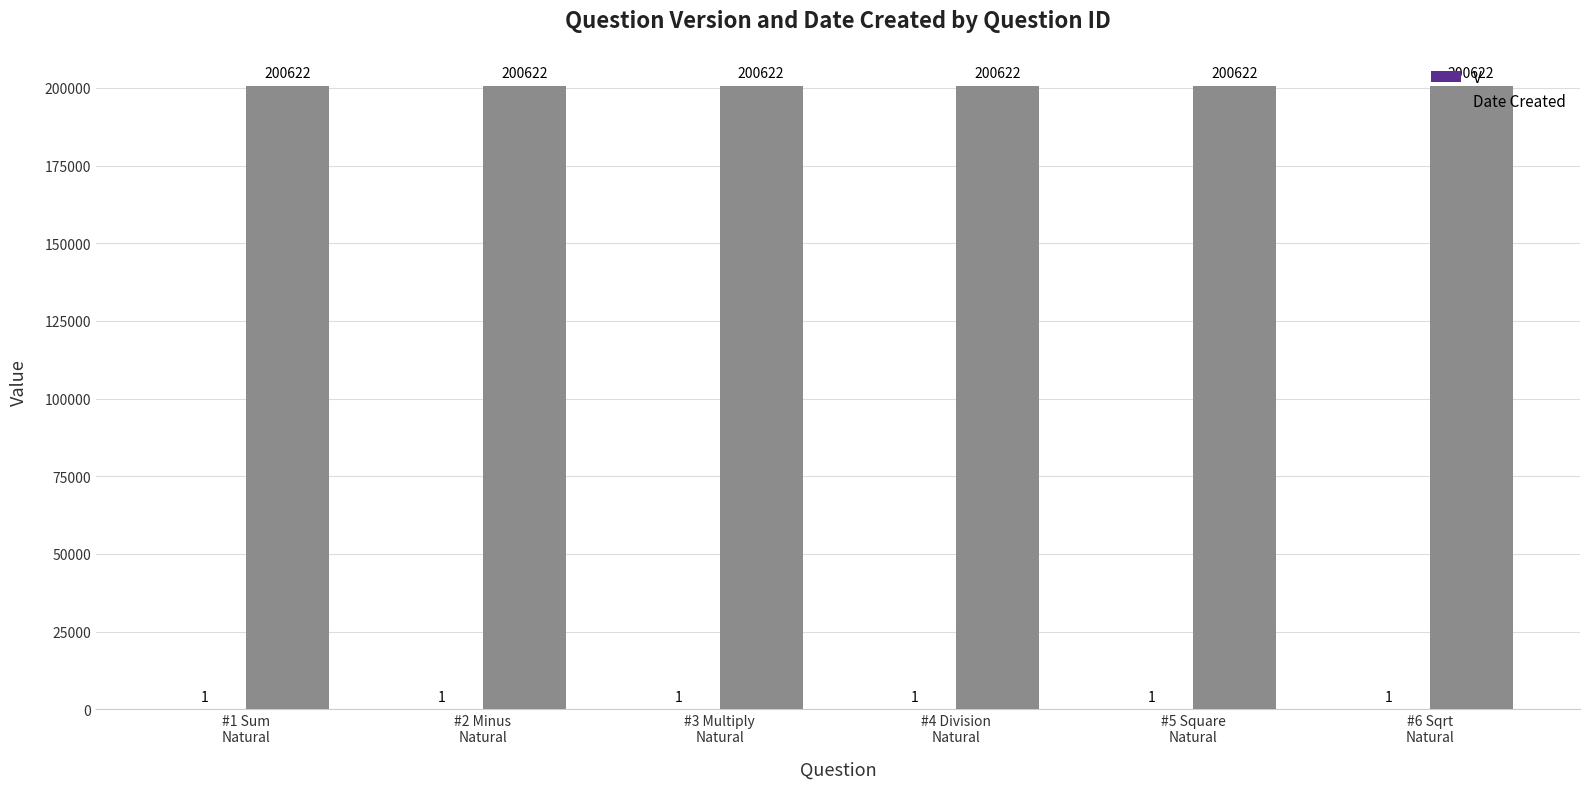

Which series has the largest total across all categories?

Date Created